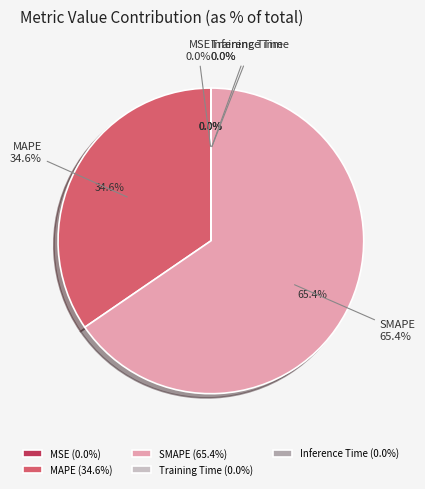

What portion of the pie excludes MSE?

100.0%